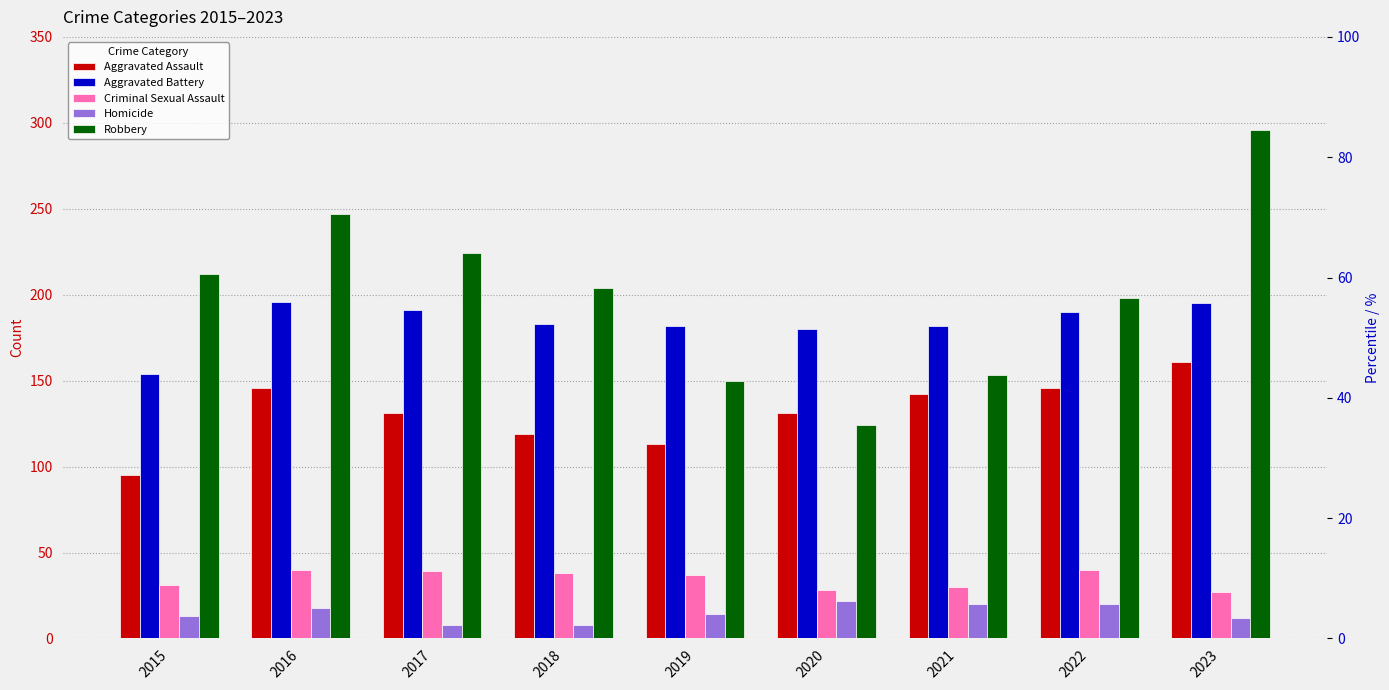

What is the total value across all series at 2015?

505